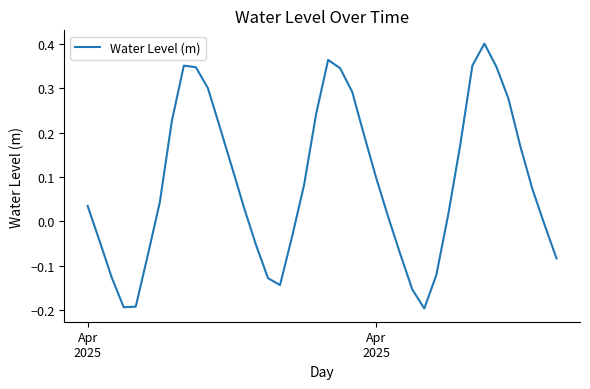

What is the difference between the maximum and minimum values?

0.6